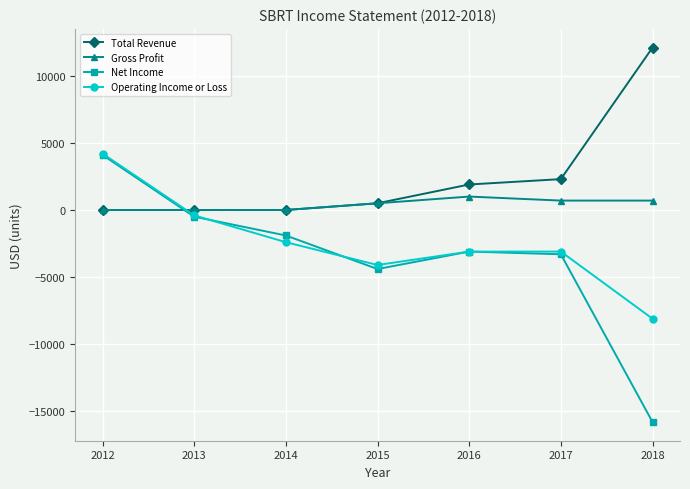

Which series changed the most between 2013 and 2017?

Net Income